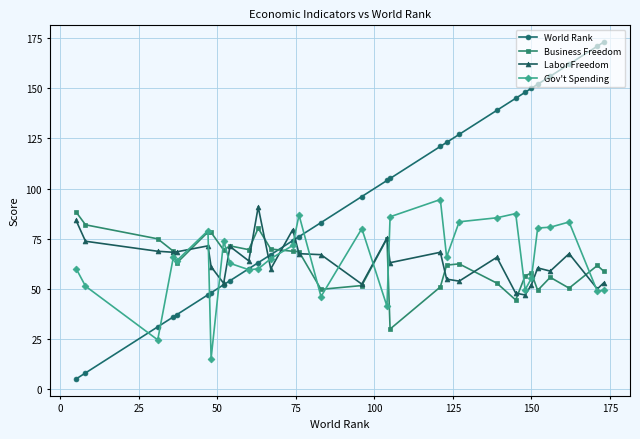

What is the average value of the Labor Freedom series?

63.9